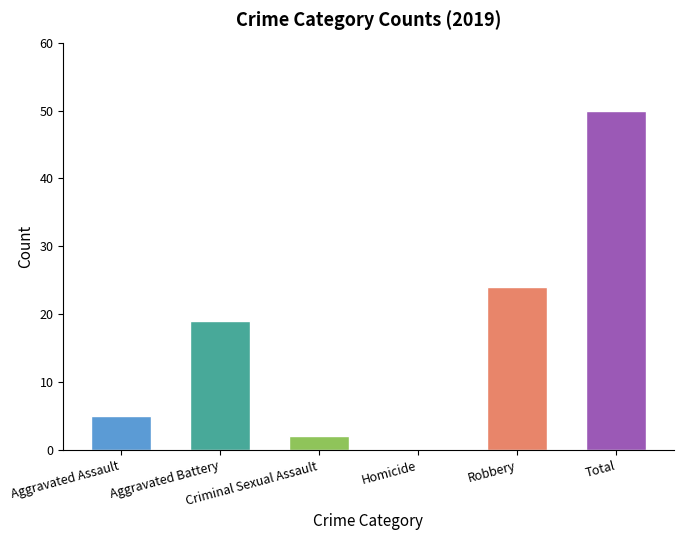

What is the maximum value shown in the chart?

50